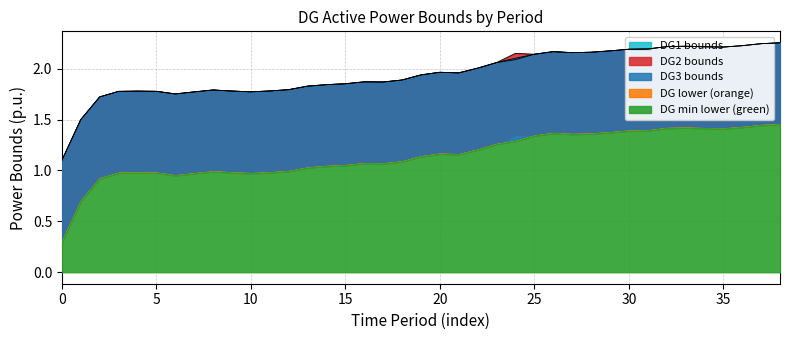

What is the smallest value displayed?

1.1